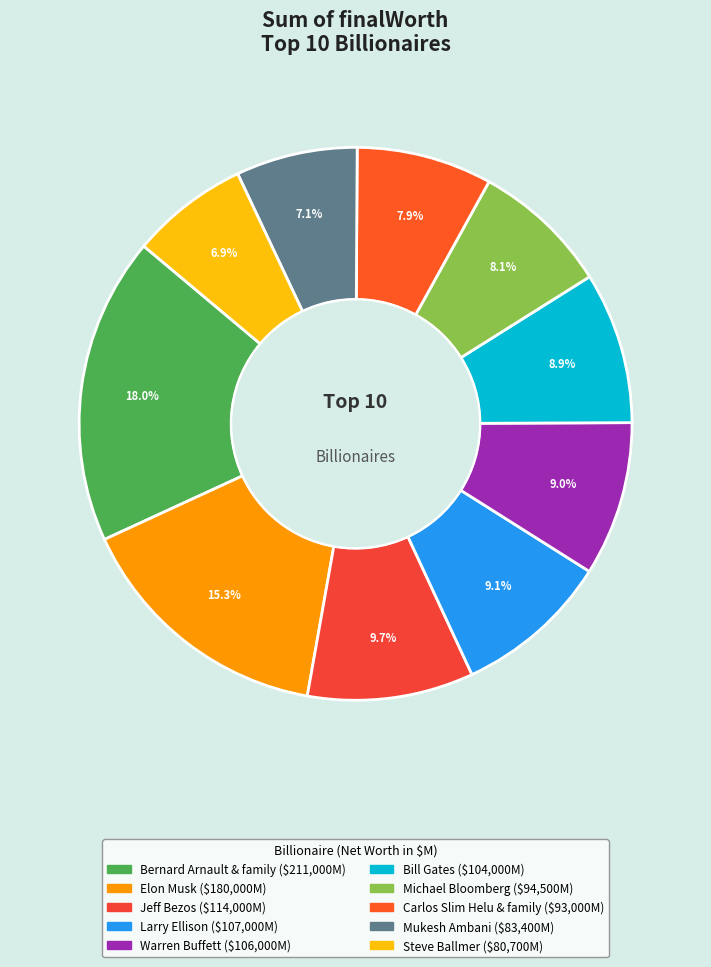

Which category has the smallest portion of the pie?

Steve Ballmer